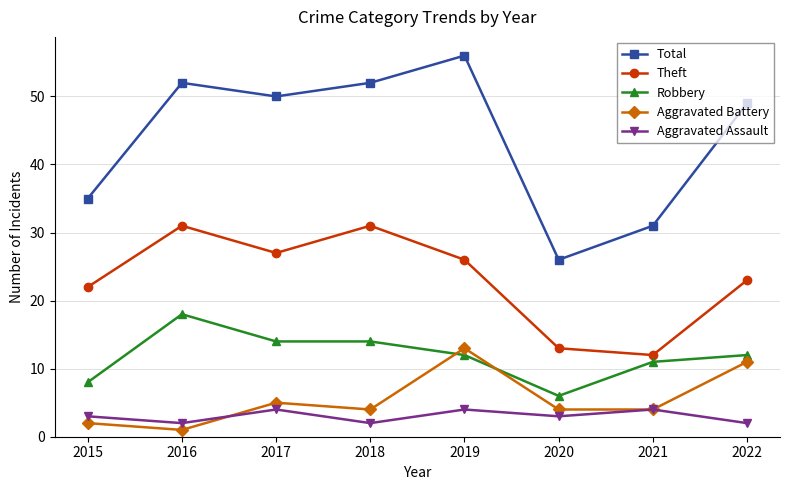

True or false: Theft has a value of 26 at 2019.

True